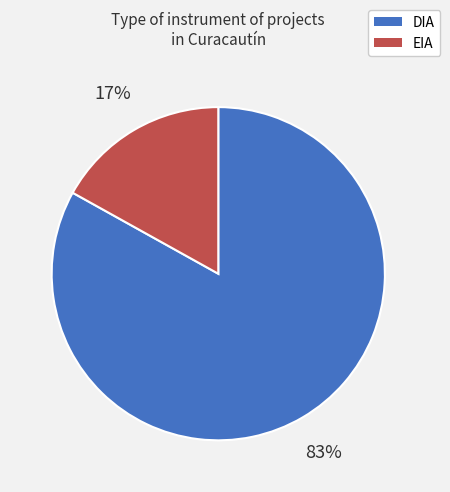

True or false: EIA accounts for 17% of the total.

True